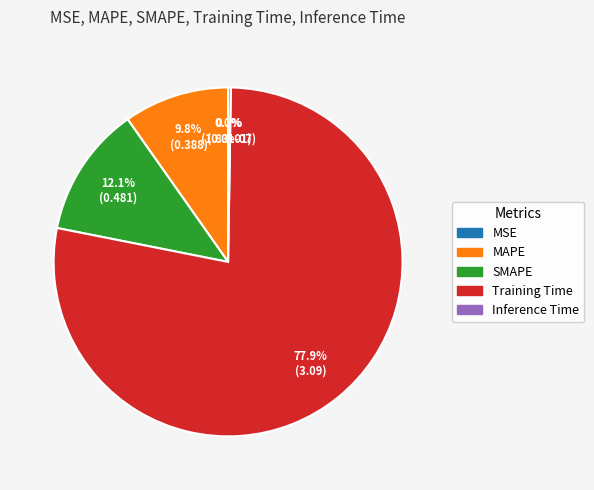

What is the largest slice in the pie chart?

Training Time